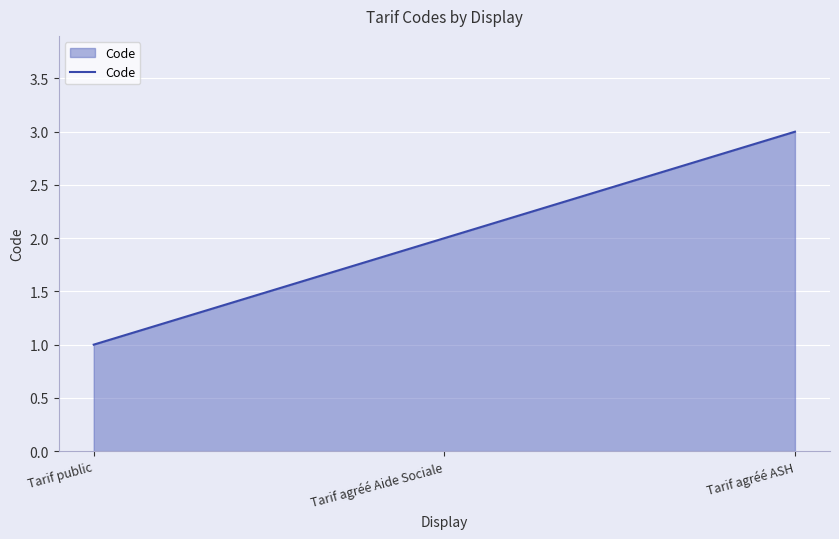

Rank the categories by value from lowest to highest.

Tarif public, Tarif agréé Aide Sociale, Tarif agréé ASH